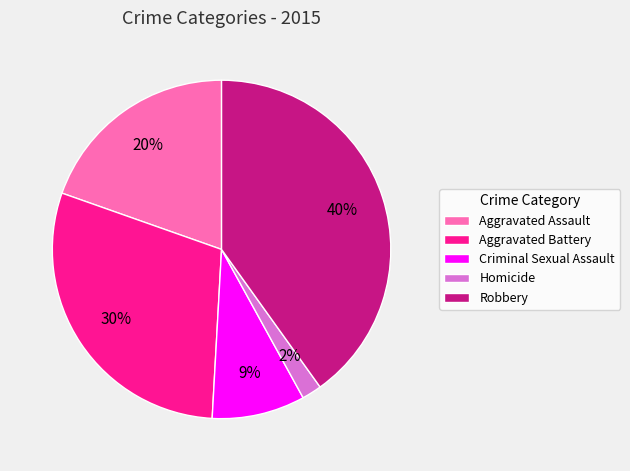

Count the number of slices in the pie.

5